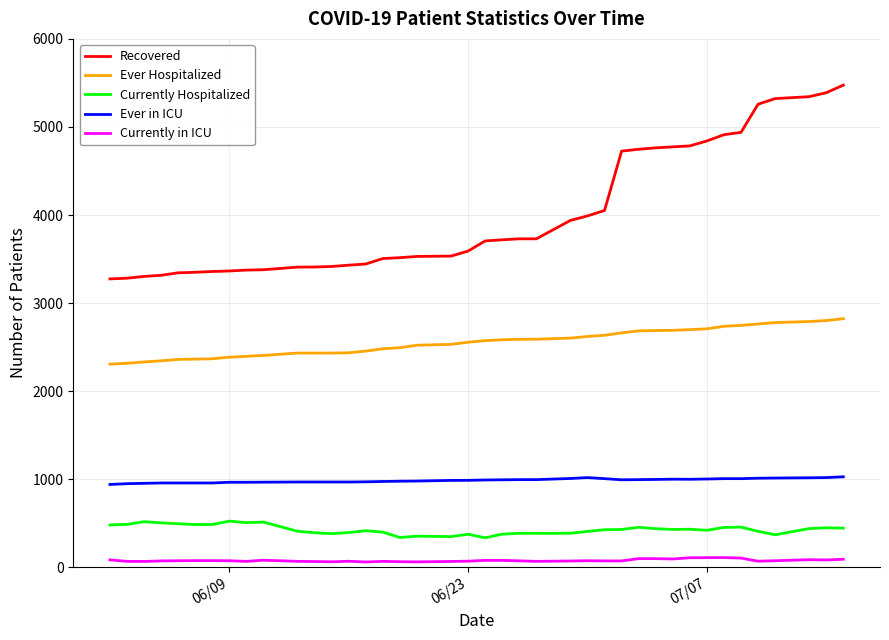

Which series has the largest total across all categories?

Recovered